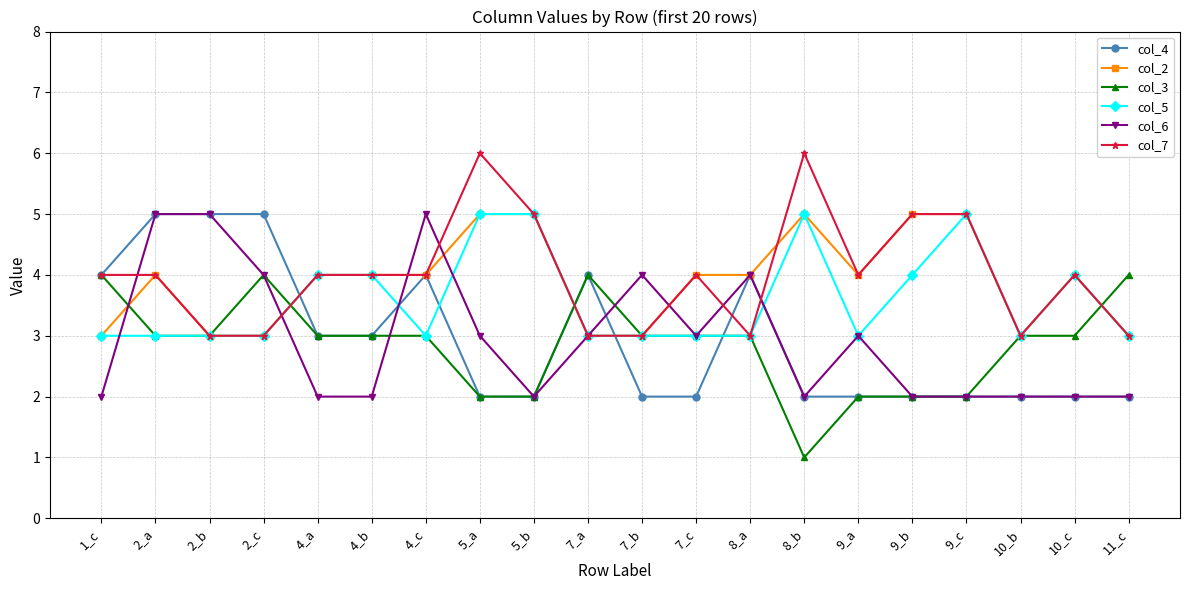

What is the maximum value shown in the chart?

6